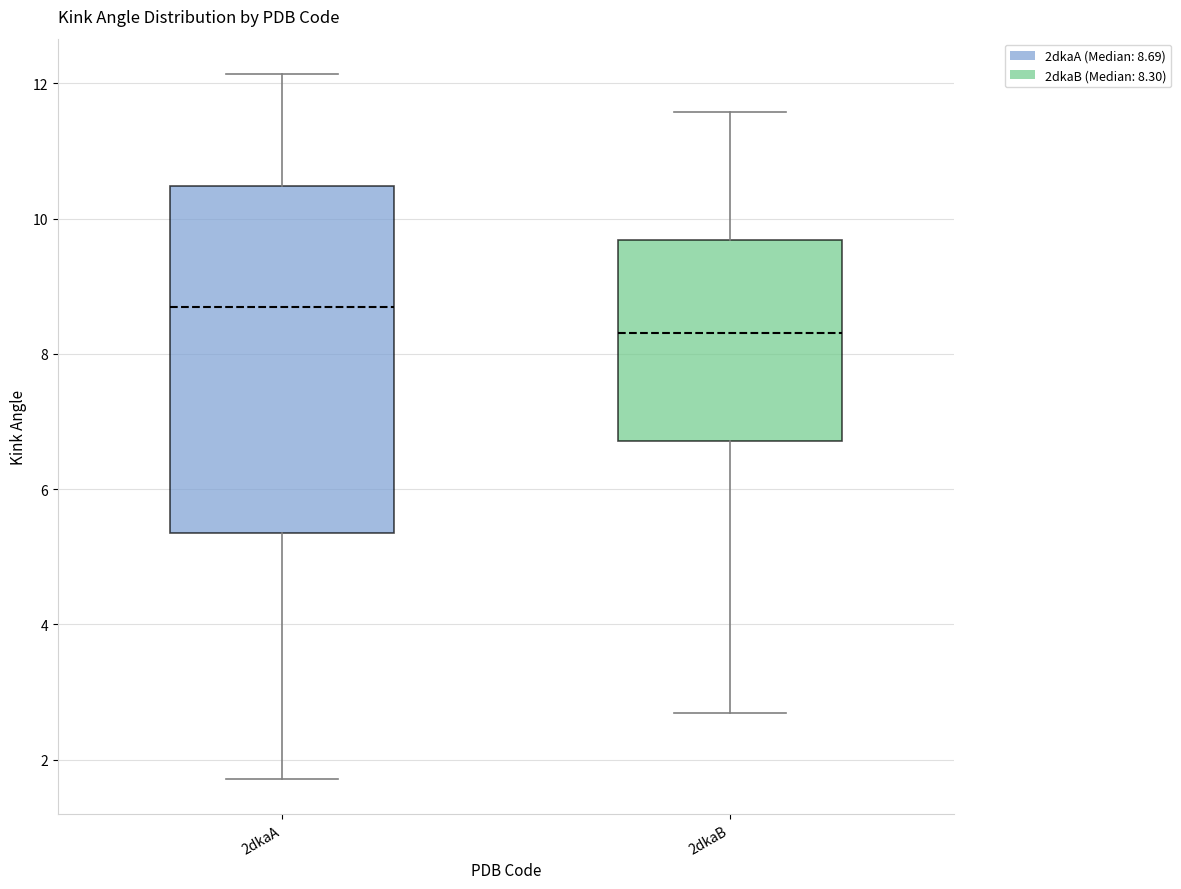

Which box has the highest median line?

2dkaA